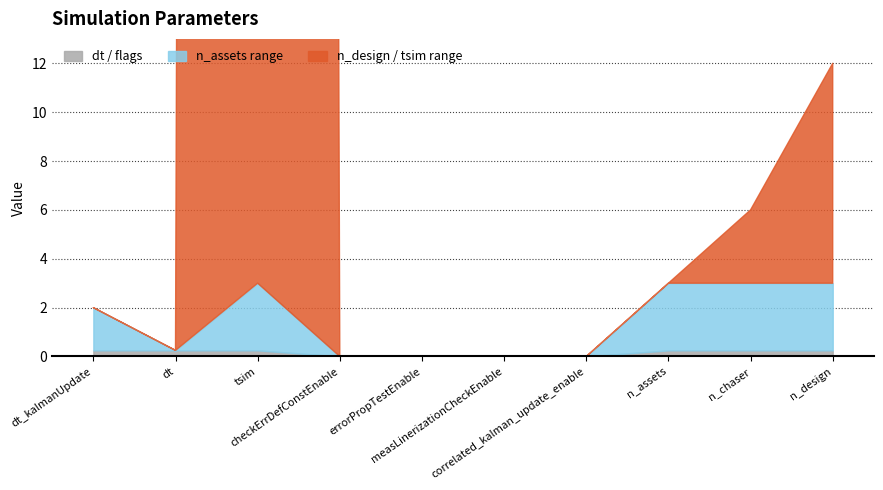

What is the difference between the maximum and minimum values?

1000.0